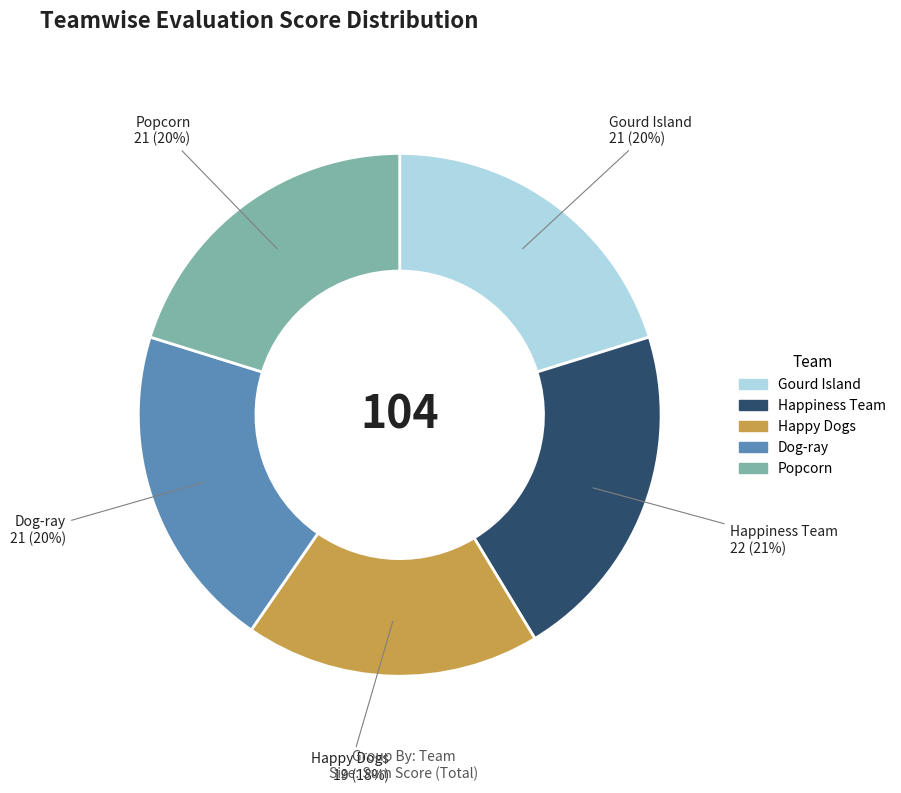

Which slice is the smallest?

Happy Dogs